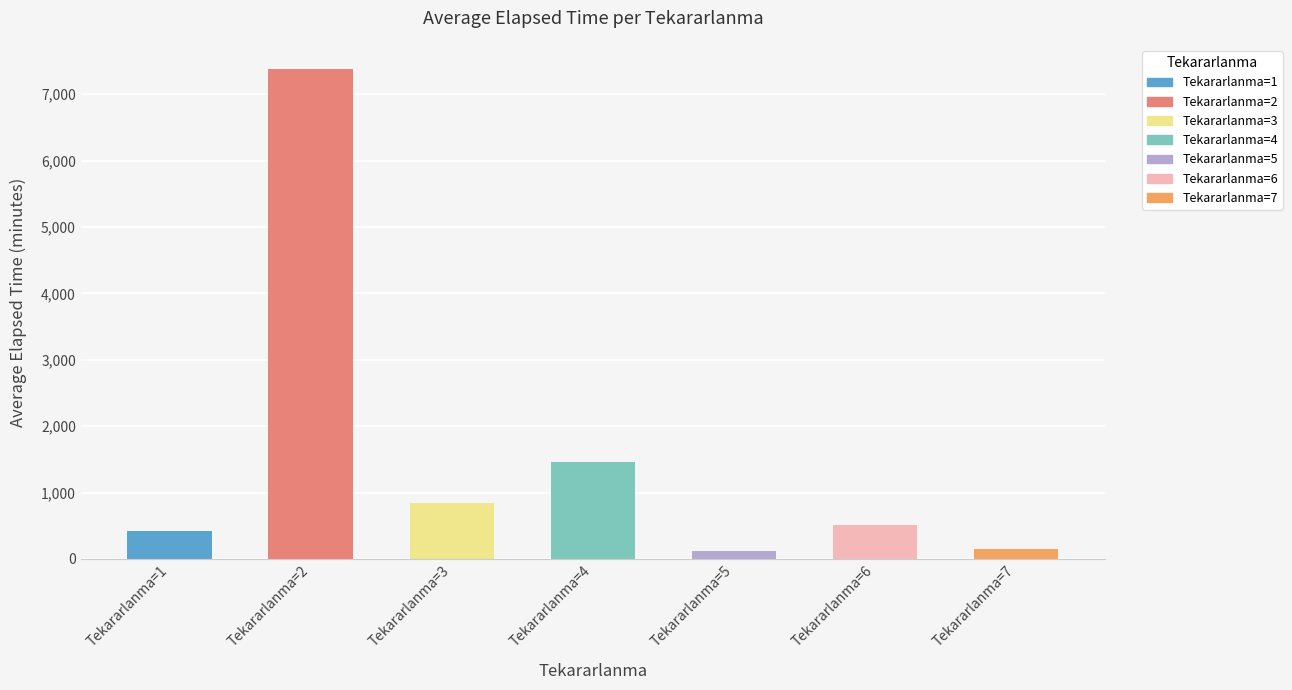

Which has a higher value, Tekararlanma=6 or Tekararlanma=3?

Tekararlanma=3